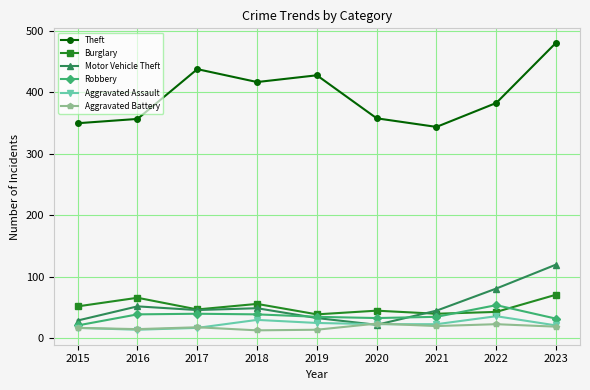

Is the value of Aggravated Battery at 2016 greater than the value of Robbery at 2015?

No